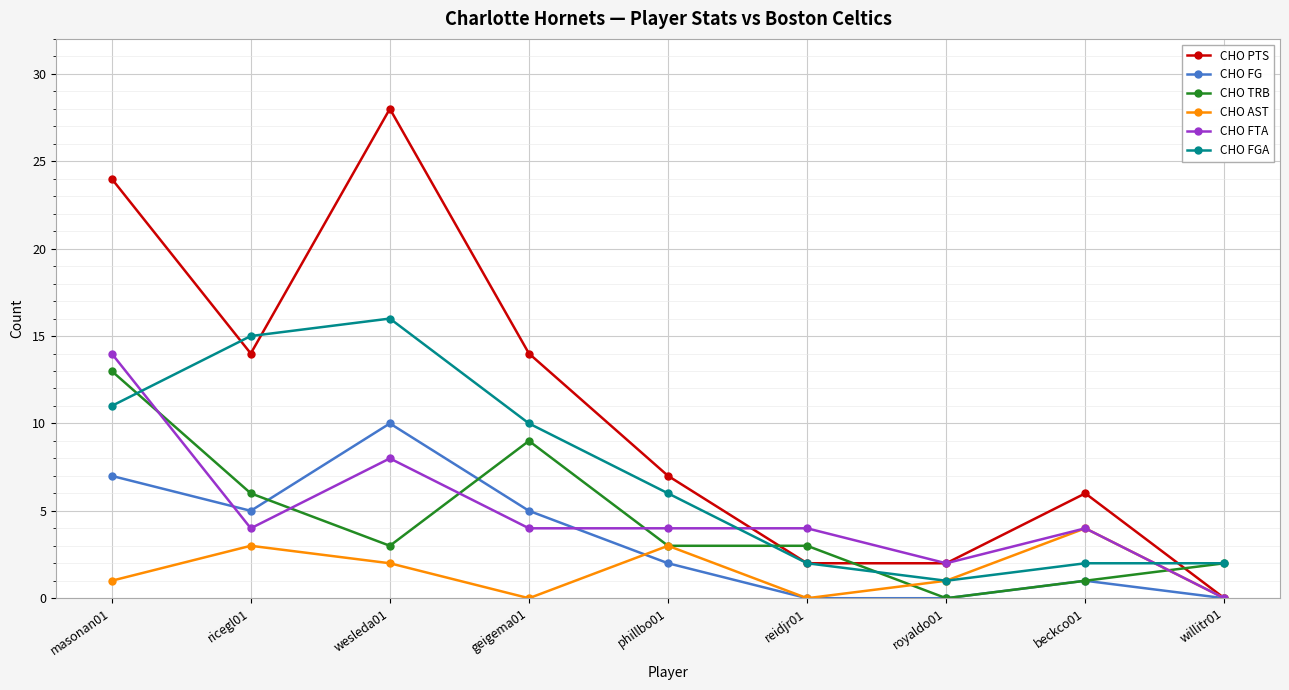

Is it true that CHO FGA equals 17 at geigema01?

False